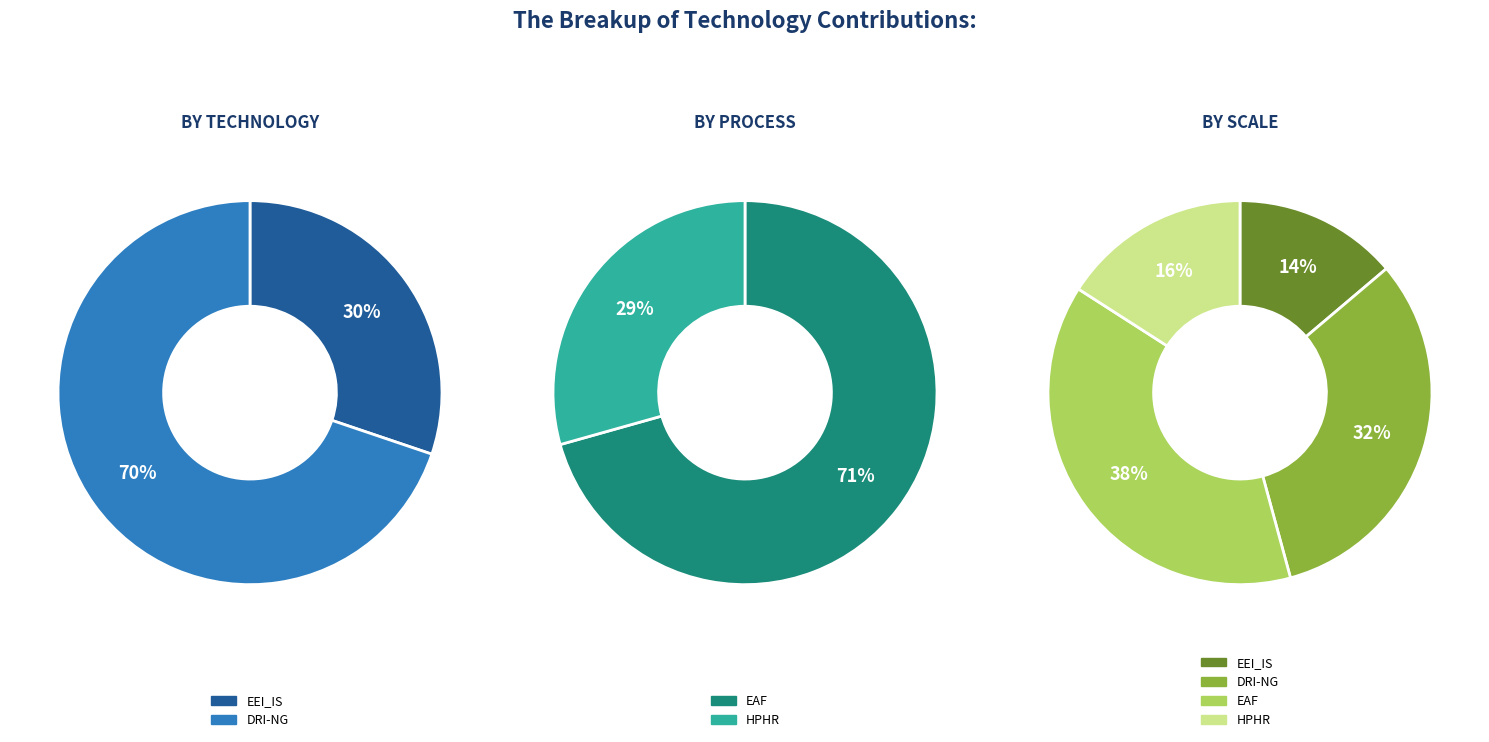

Which series has the widest spread of values?

EAF